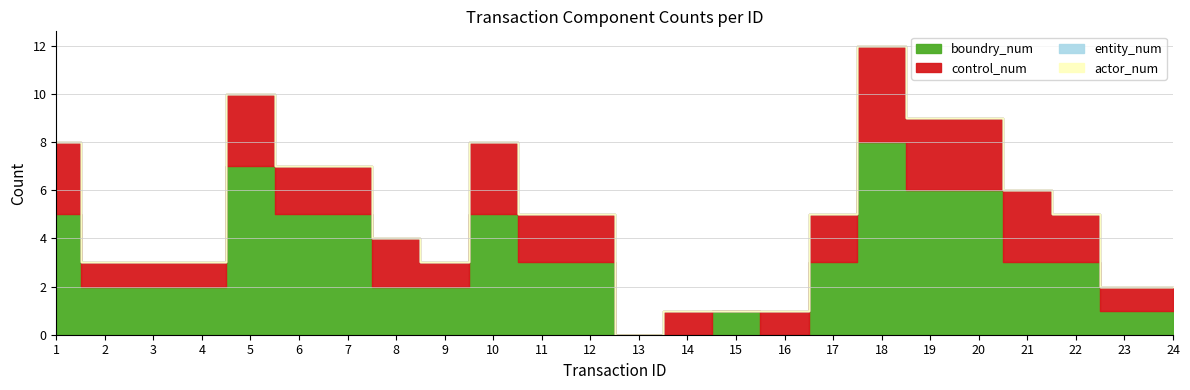

What is the sum of all boundry_num values?

75